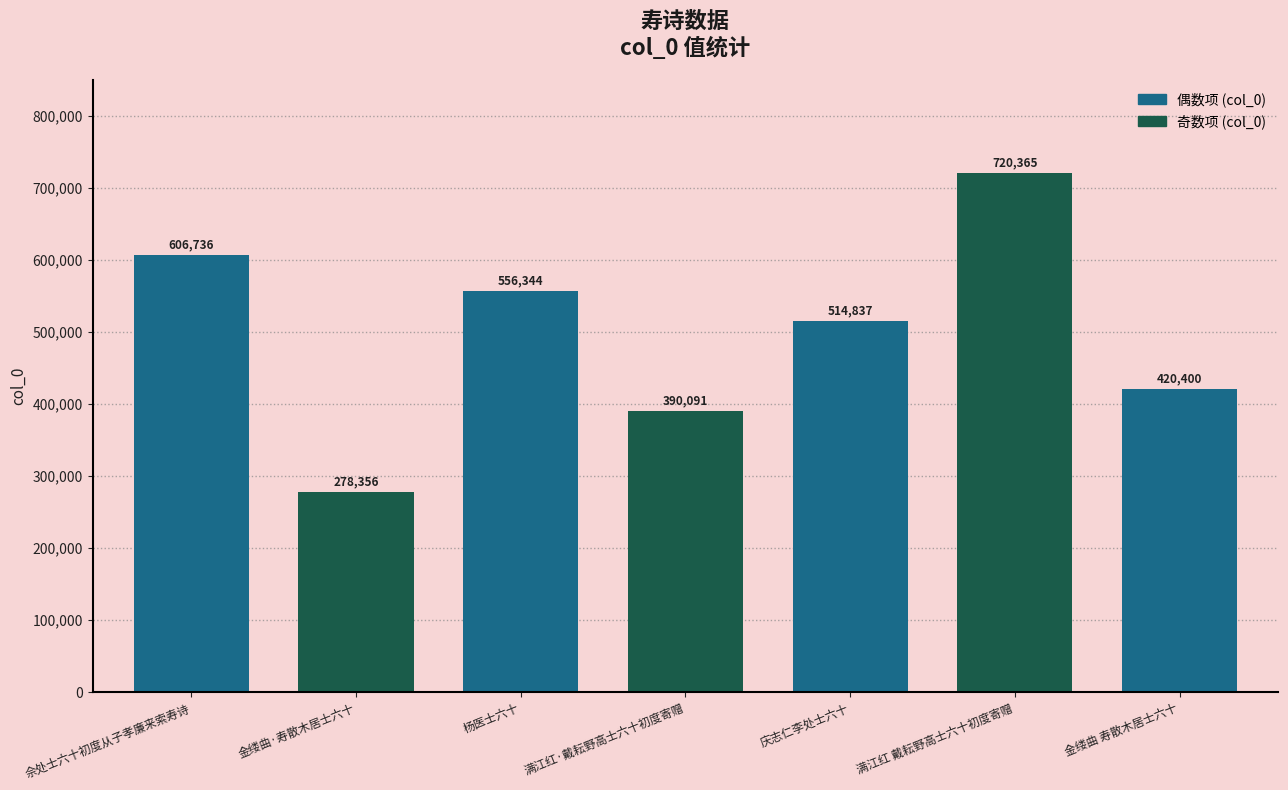

Which label corresponds to the largest value in the chart?

满江红 戴耘野高士六十初度寄赠